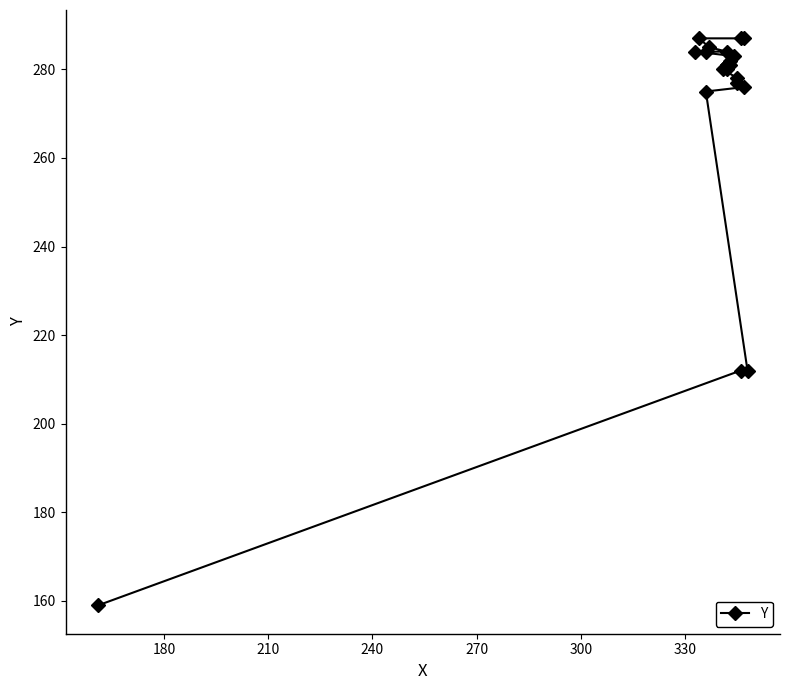

True or false: the data has more than 1 interior local peaks.

False